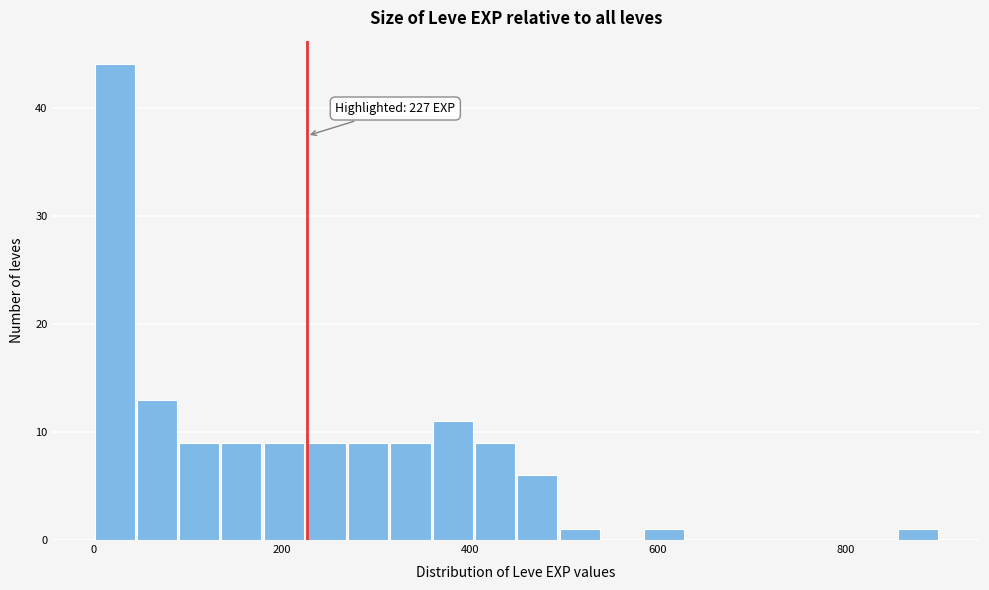

Read against the x-axis, roughly where is the centre of the tallest bar?

20